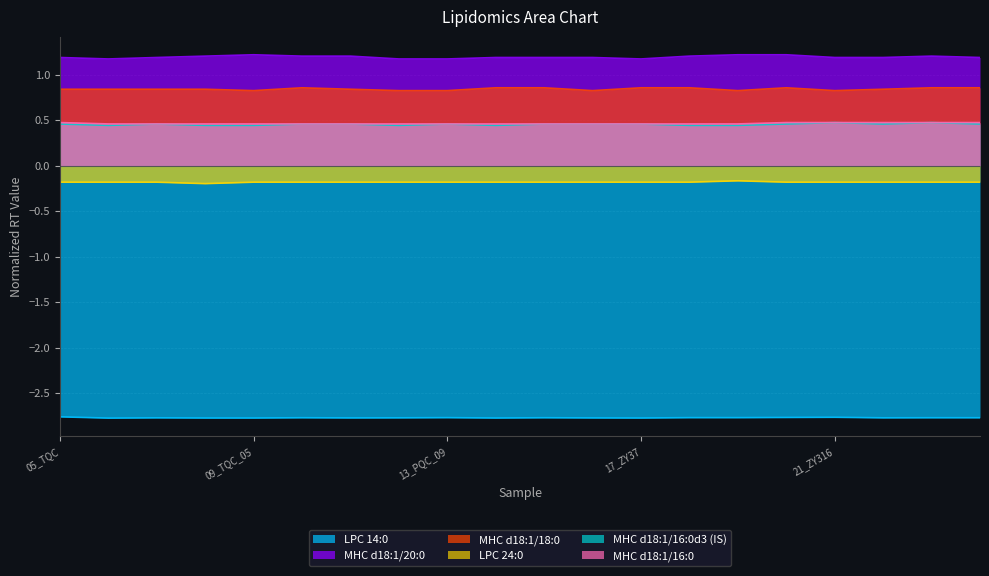

At which label does LPC 24:0 reach its peak?

19_PQC_11